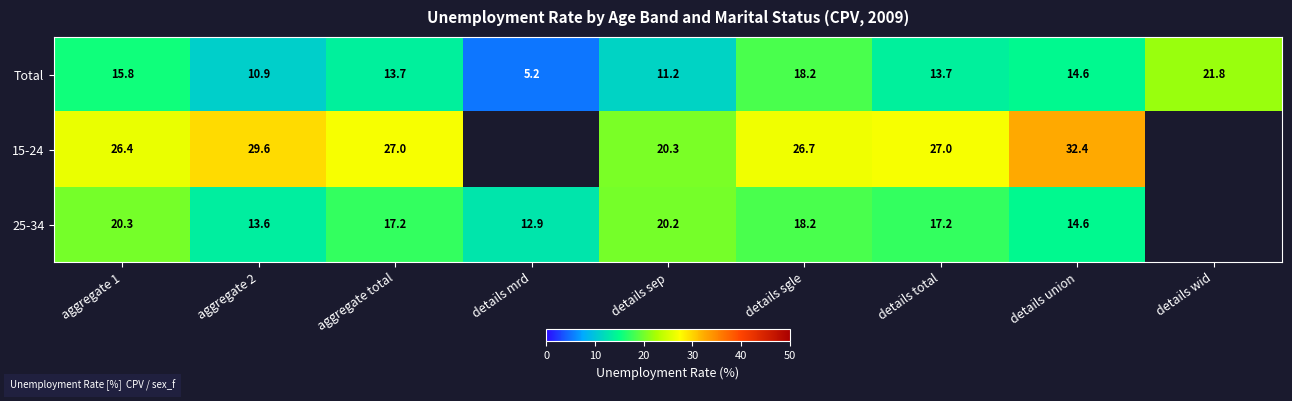

Count the number of data series in this chart.

3